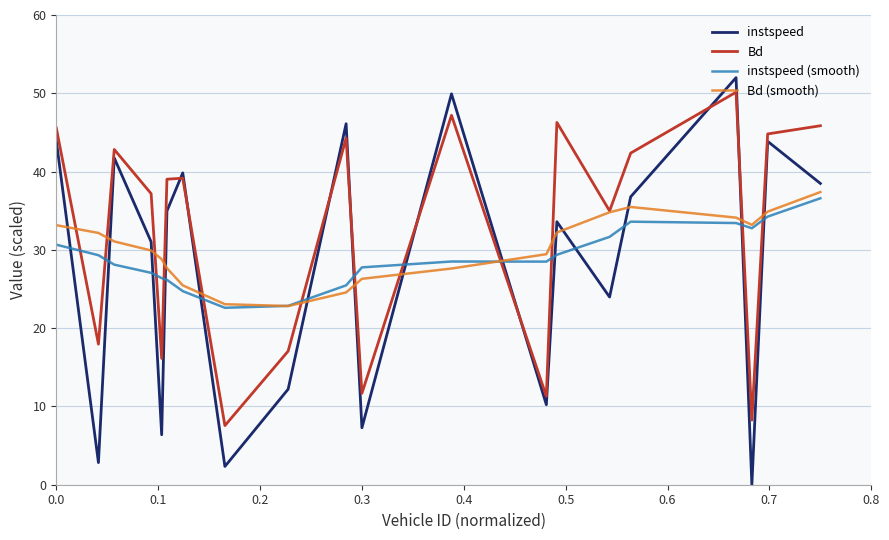

True or false: instspeed and instspeed (smooth) intersect in this chart.

True